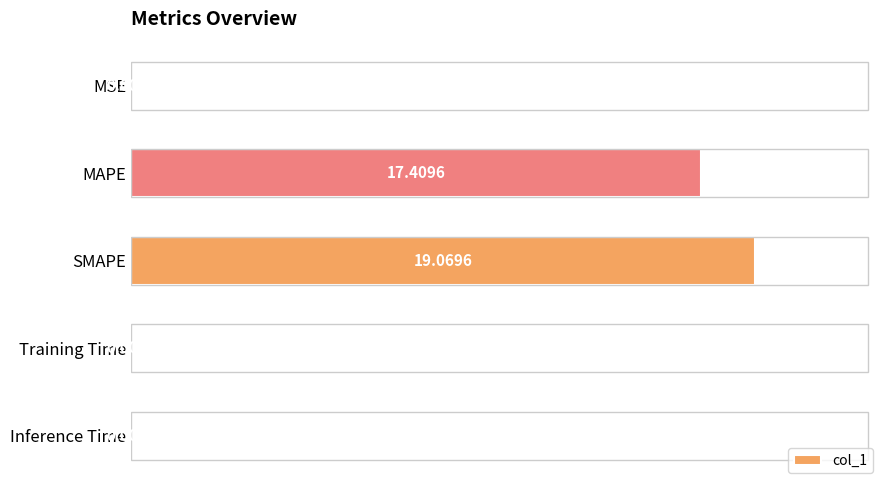

What is the sum of the values at MAPE and MSE?

17.4